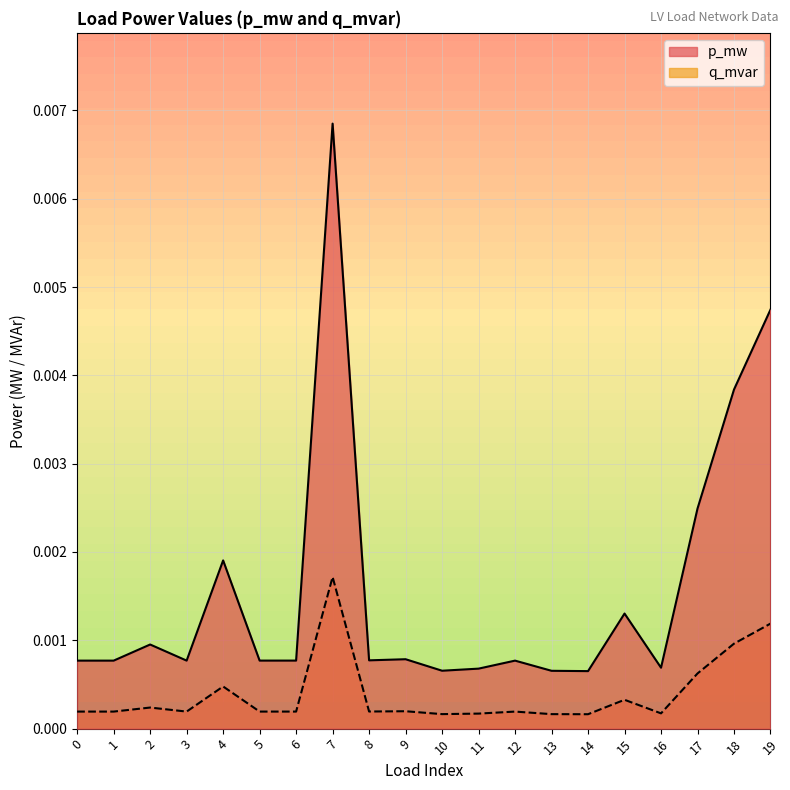

Does the chart display data point markers on the line(s)?

No